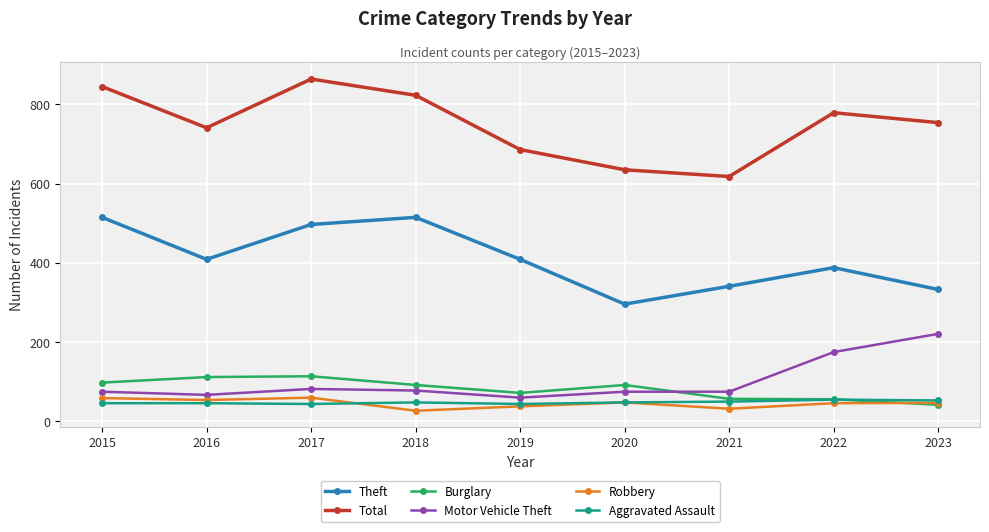

Between 2016 and 2021, which series saw the biggest shift?

Total